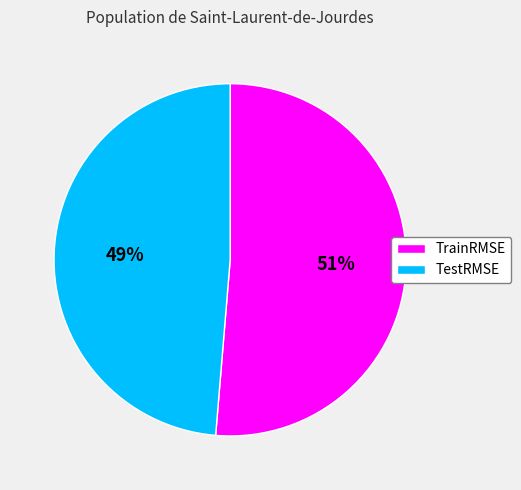

Is there any slice that represents more than half of the pie?

Yes